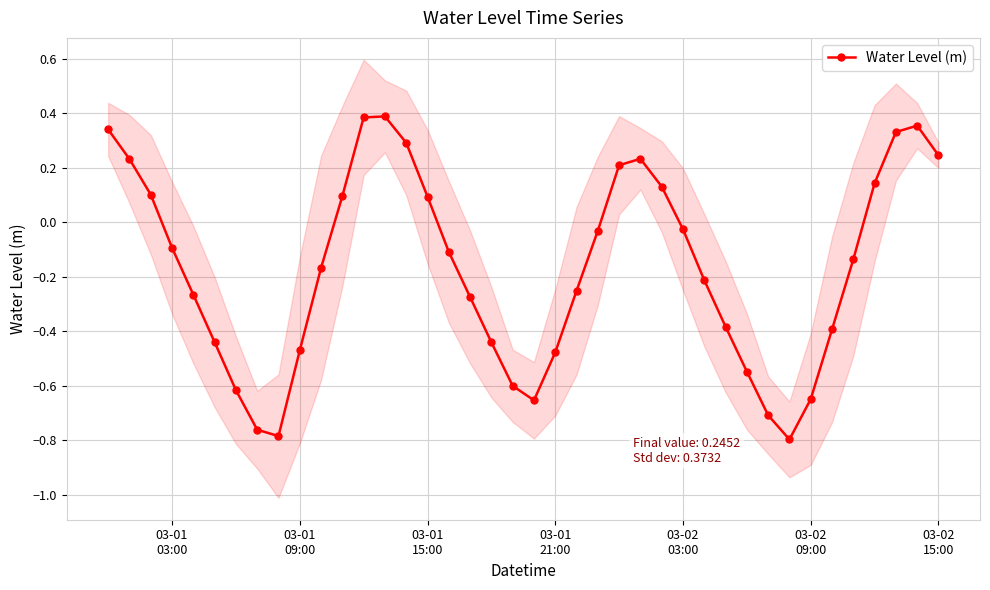

How many lines are shown in the chart?

1